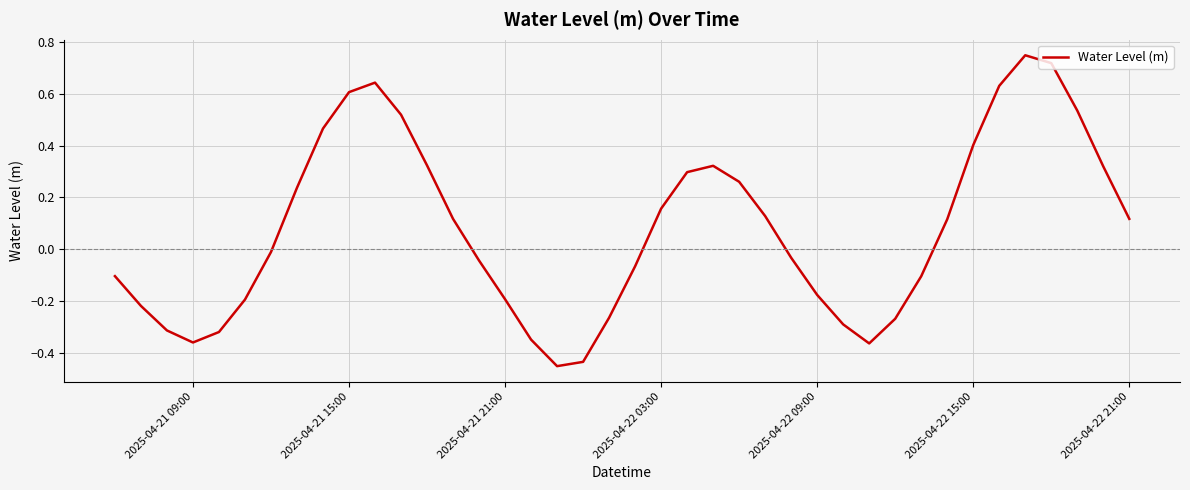

How many lines are shown in the chart?

1